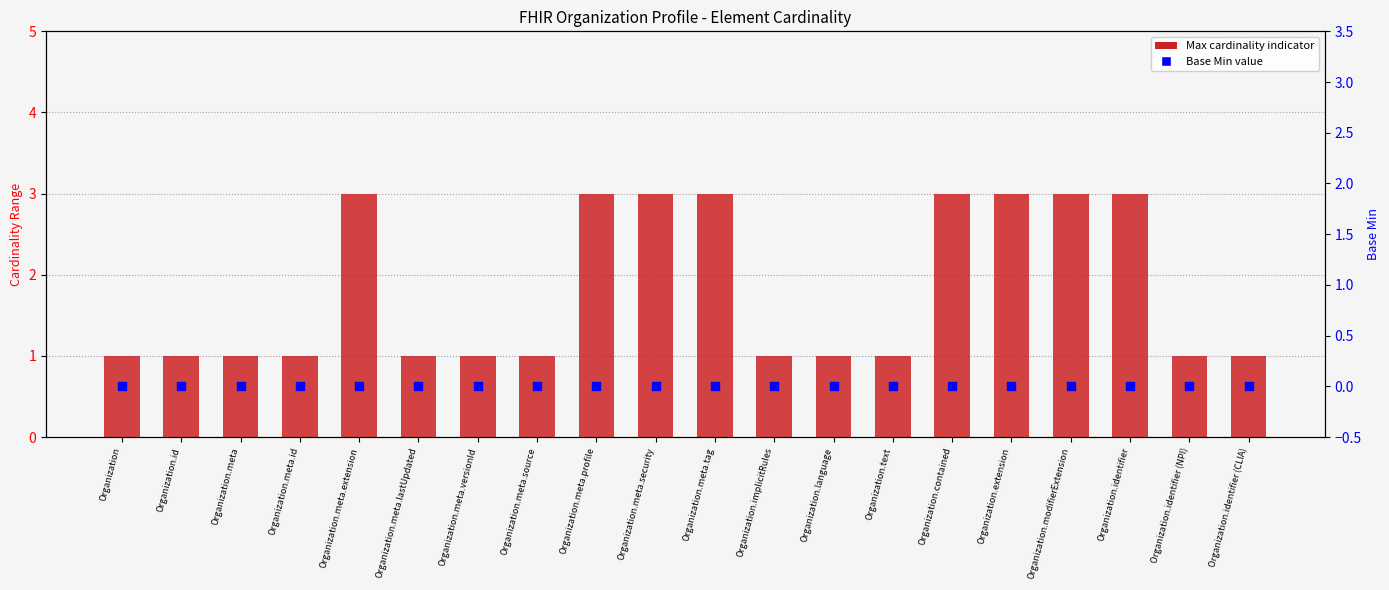

What is the total value across all series at Organization.meta.lastUpdated?

1